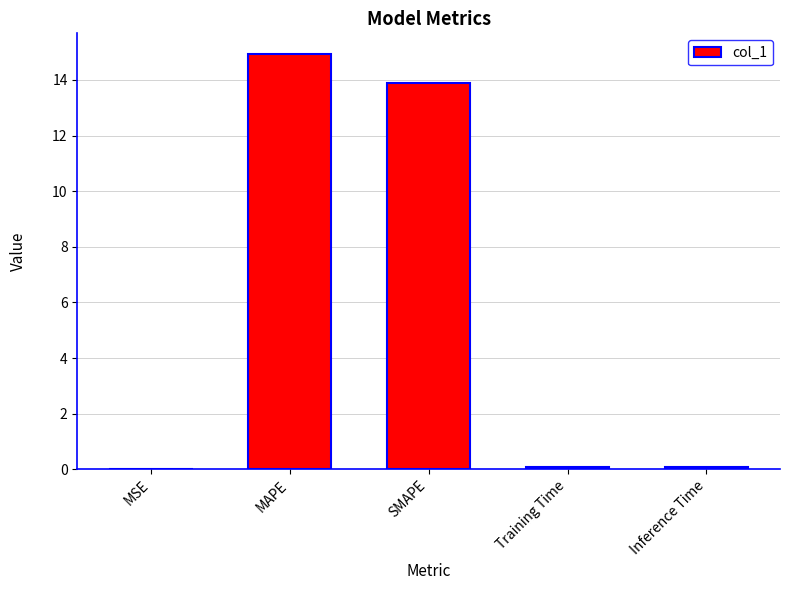

Between SMAPE and Training Time, which is larger?

SMAPE